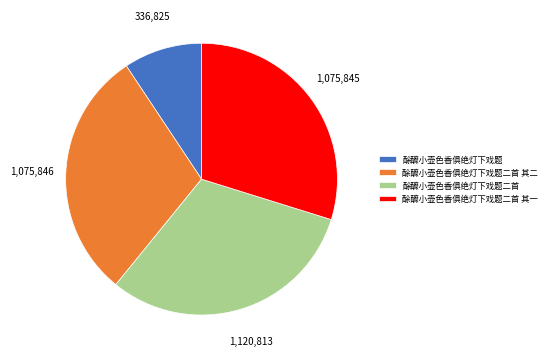

Does 酴醾小壶色香俱绝灯下戏题二首 其二 account for over 50% of the chart?

No